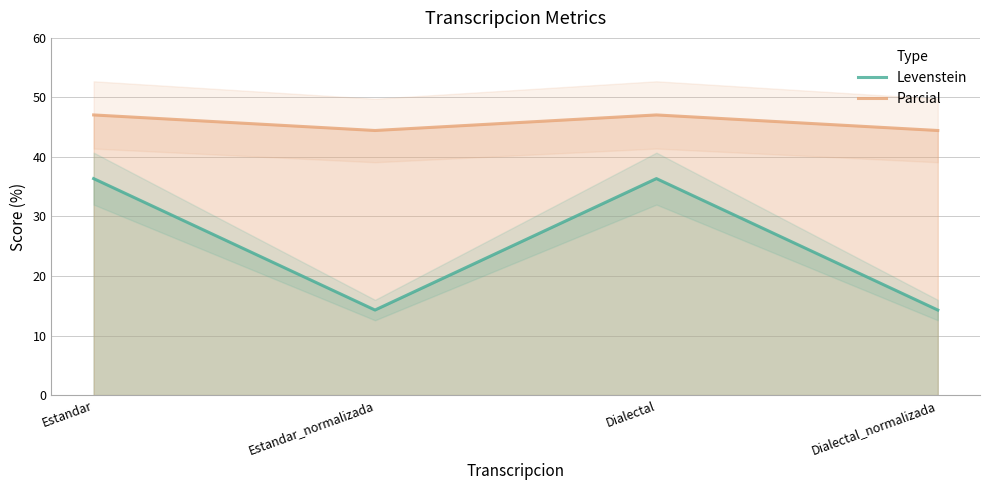

The value of Levenstein at Estandar_normalizada is 14.3. True or false?

True